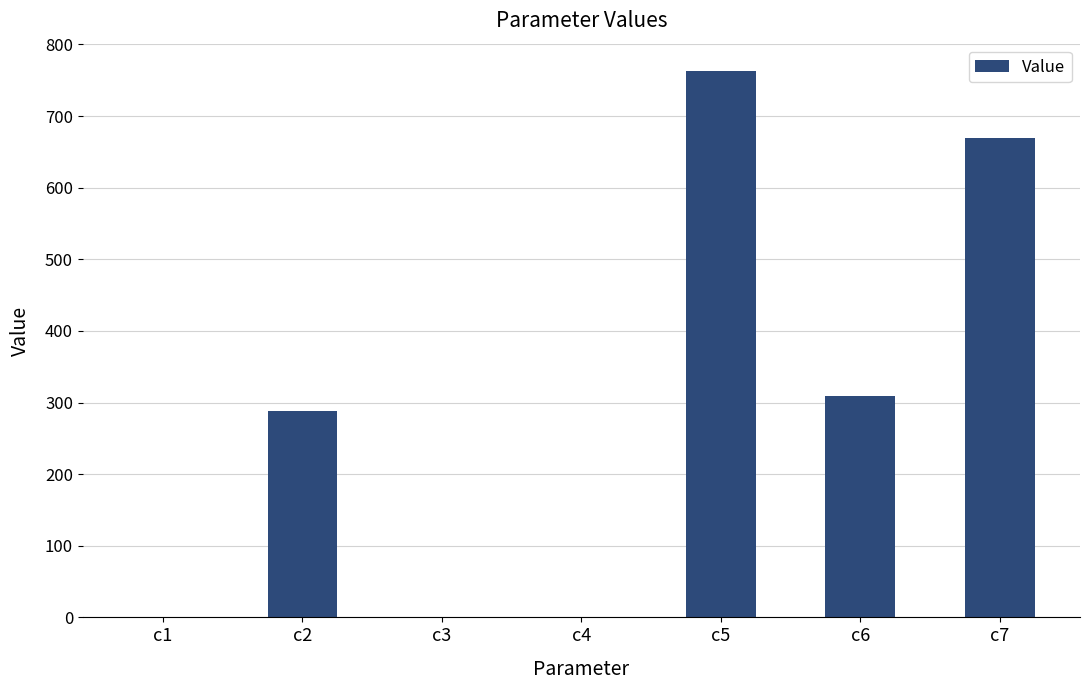

What is the sum of all values?

2029.3